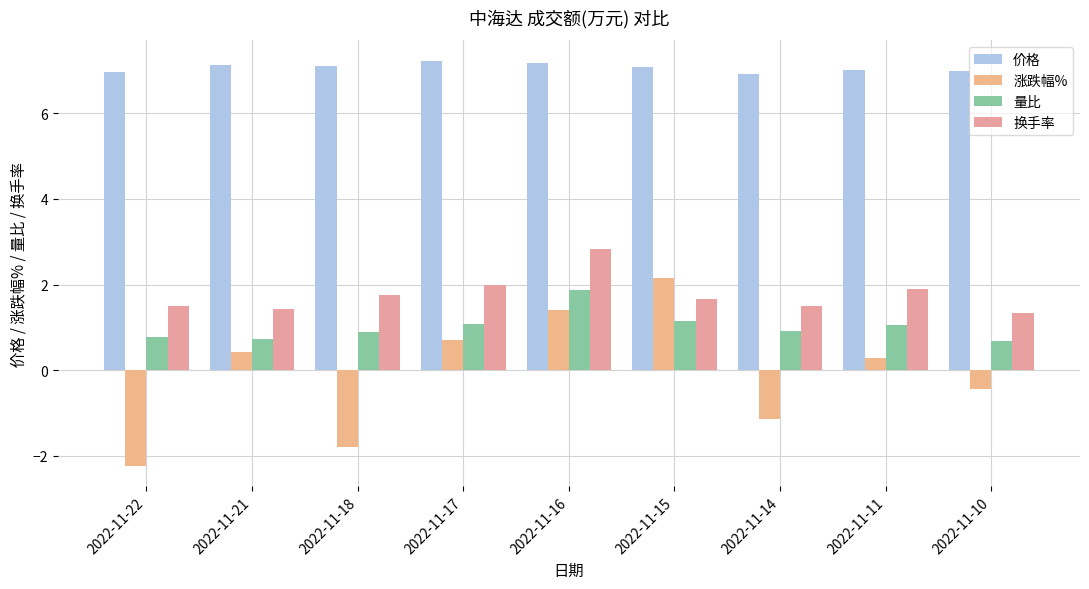

What is the total value across all series at 2022-11-15?

12.1